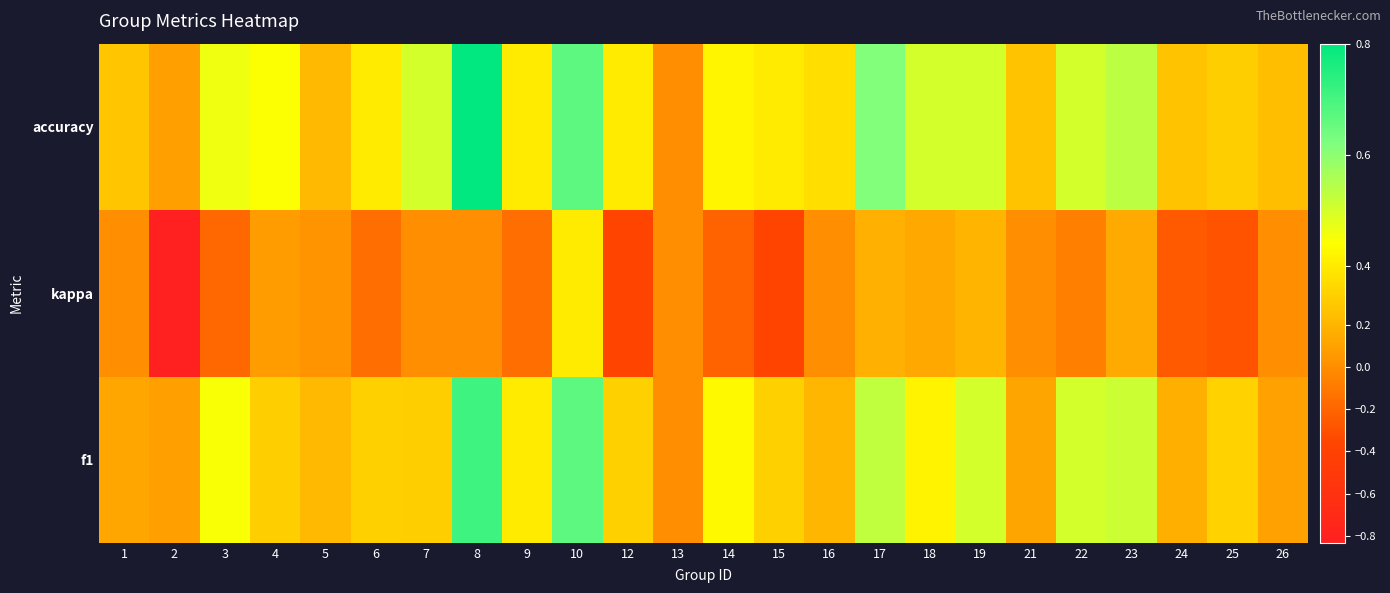

Which series has the widest spread of values?

kappa